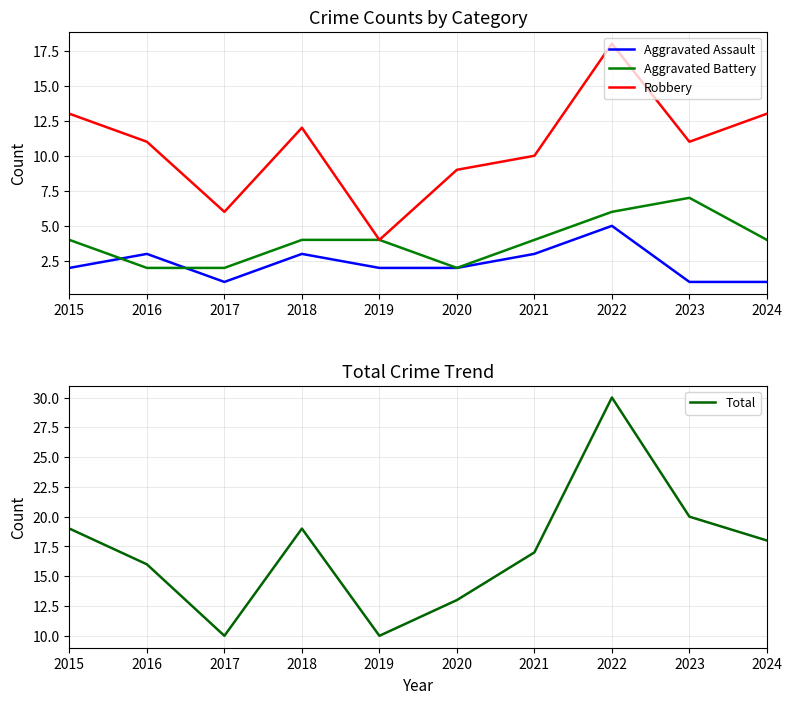

What is the maximum value for Aggravated Assault?

5